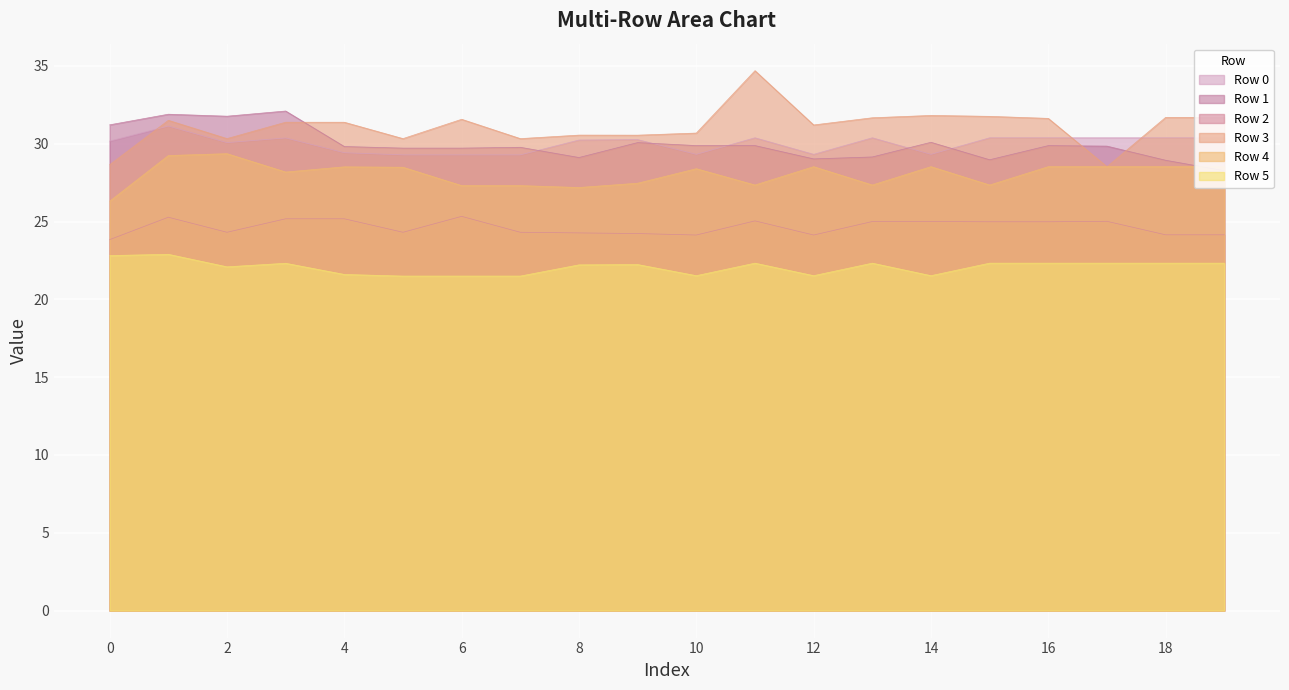

What is the sum of all Row 3 values?

622.0